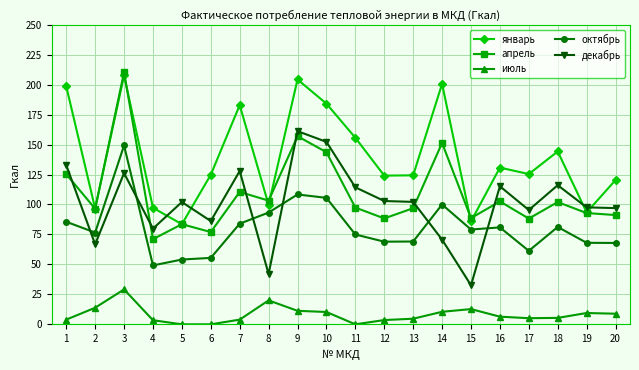

After their last crossing, which series has the higher values: апрель or декабрь?

декабрь